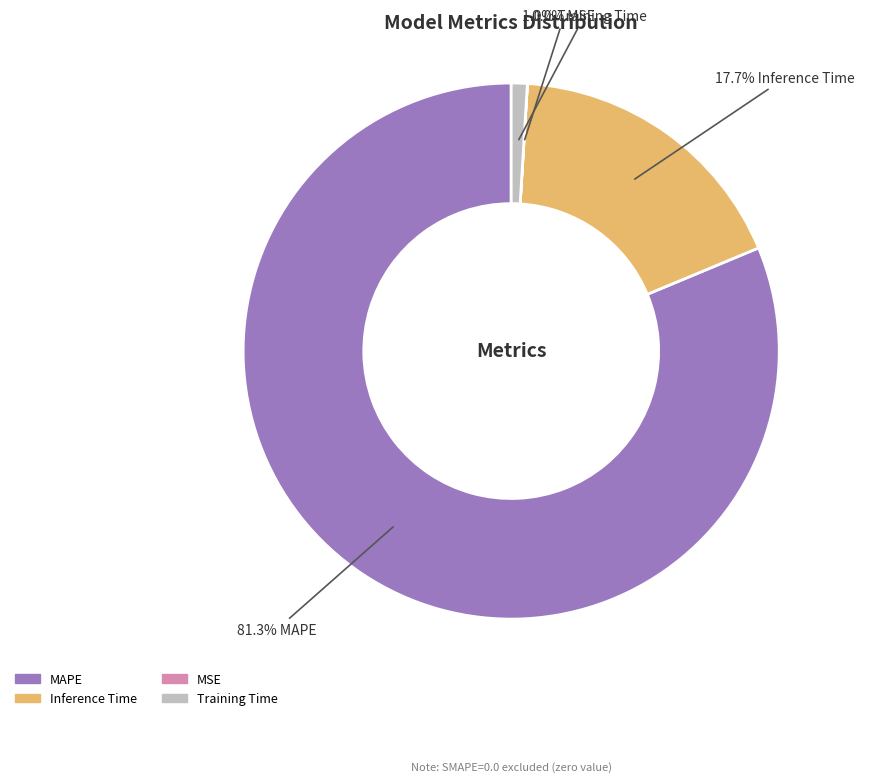

Rank the categories by value from highest to lowest.

MAPE, Inference Time, Training Time, MSE, SMAPE